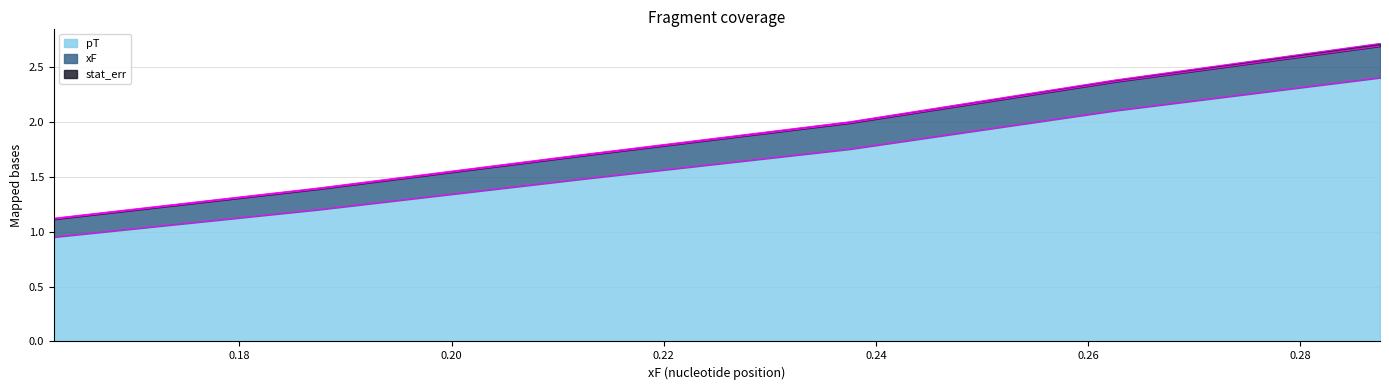

What is the difference between the pT values at 0.2875 and 0.2125?

0.9